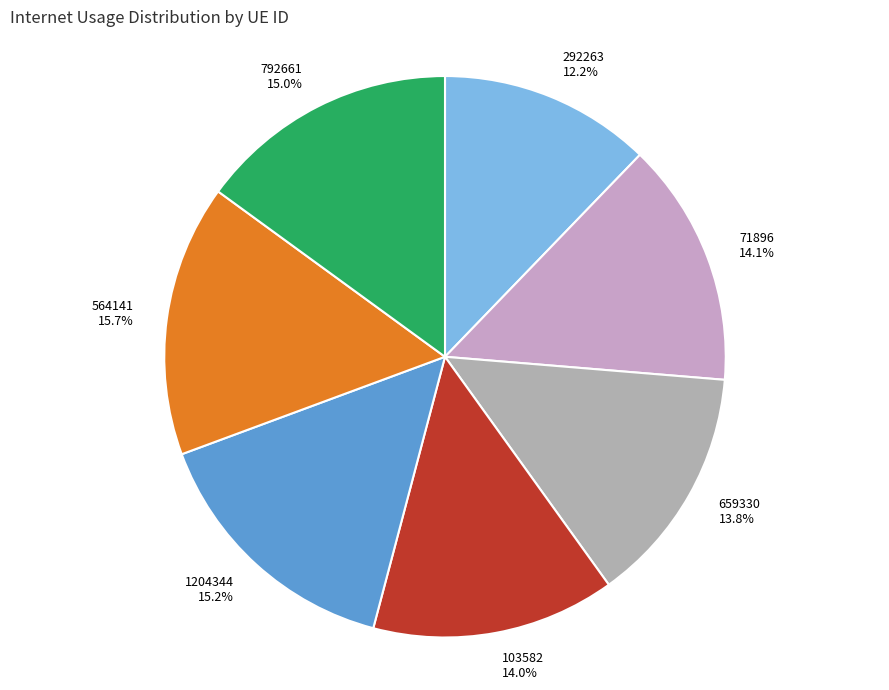

Do 292263 and 792661 together represent more than half of the pie?

No